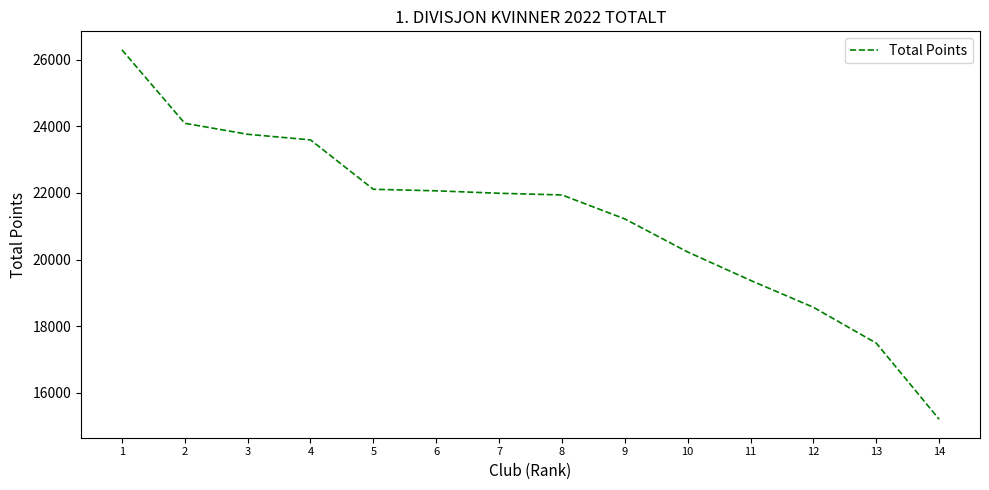

What is the change in value from 1 to 8?

-4354